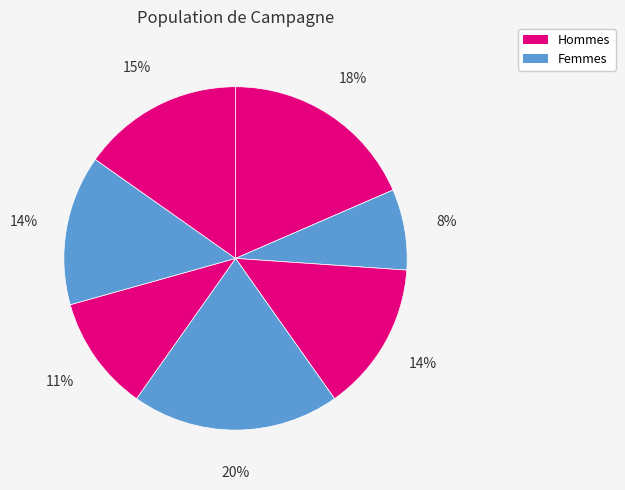

How many slices are in this pie chart?

7